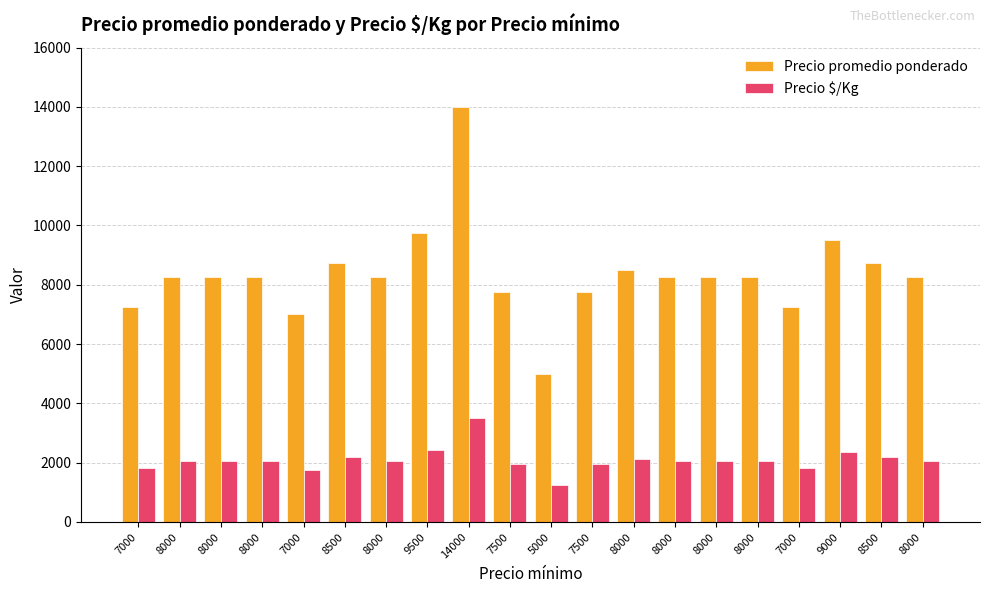

What is the difference between the maximum and minimum values in the Precio $/Kg series?

2250